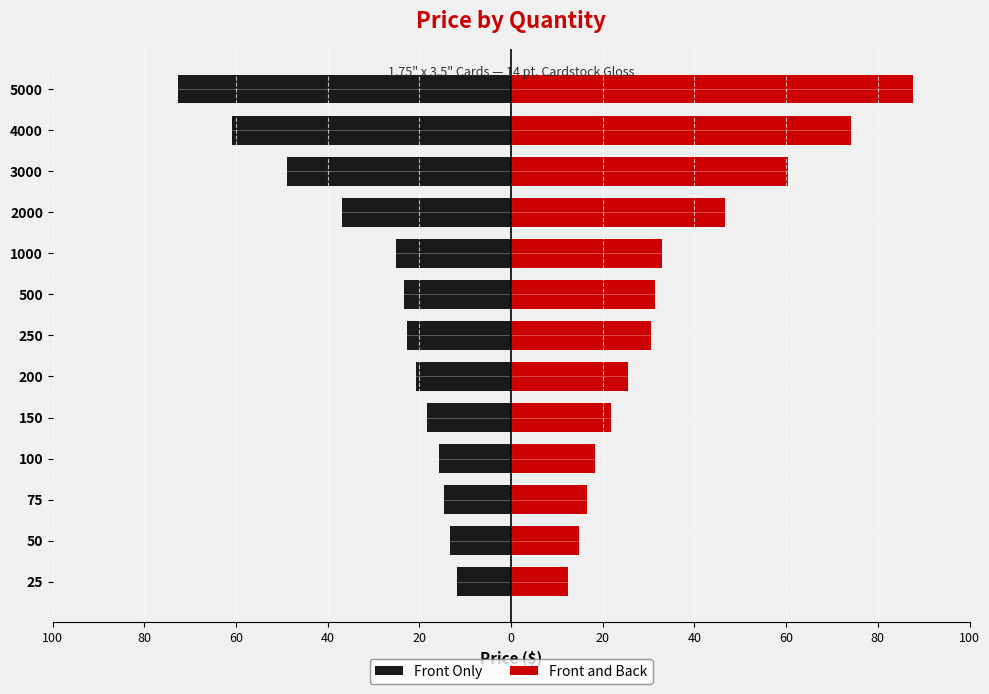

Rank the series by their average value, from highest to lowest.

Front and Back, Front Only